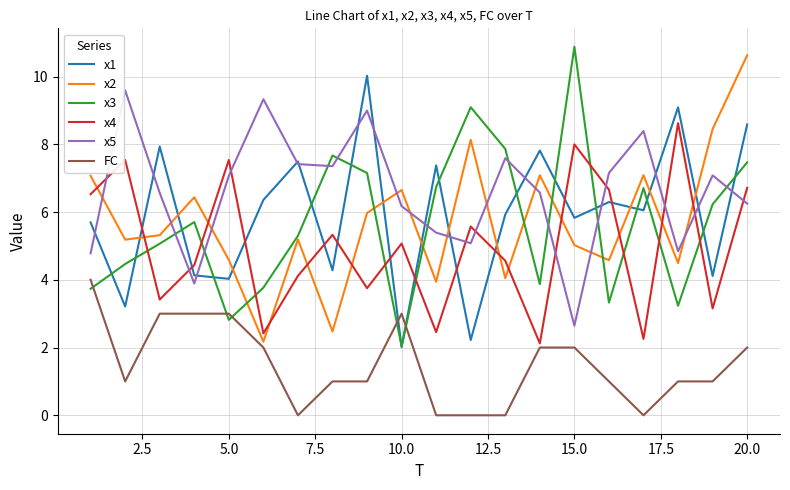

Which series has the largest total across all categories?

x5